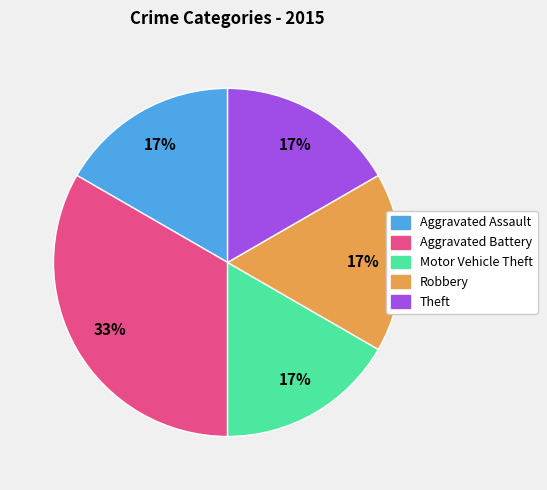

To the nearest percent, what is the average slice percentage?

20%